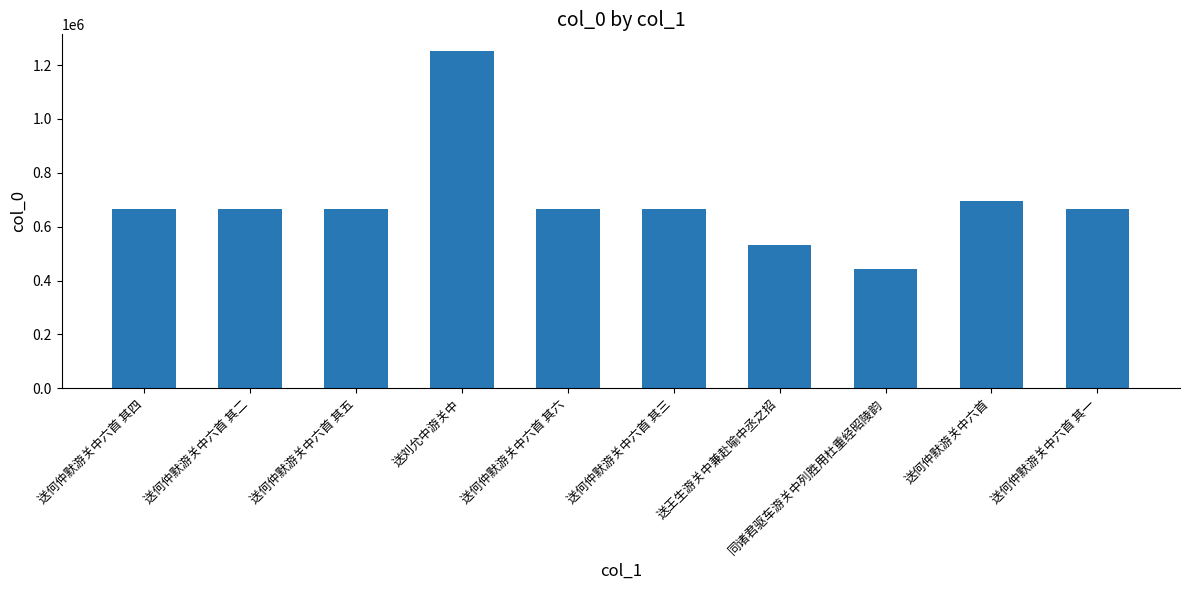

What is the difference between the maximum and minimum values?

808028